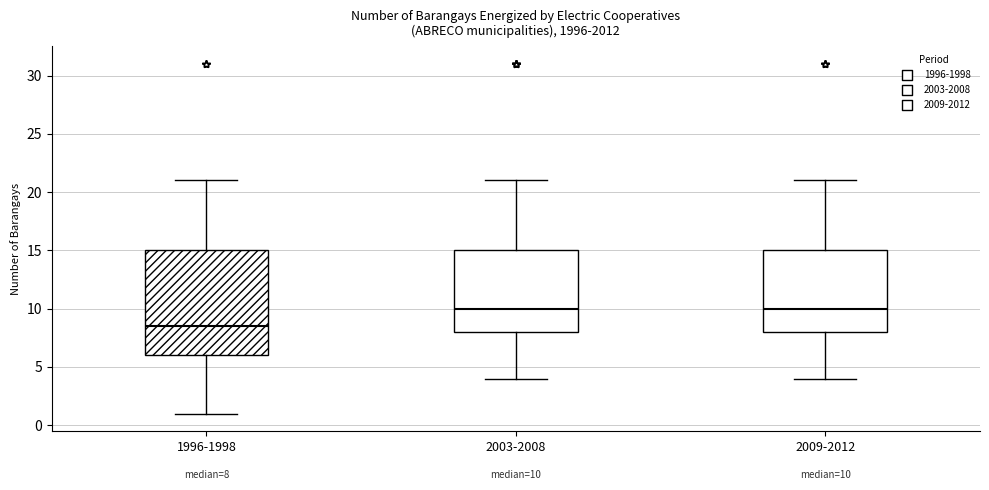

Which box is the tallest, from its lower edge to its upper edge?

1996-1998